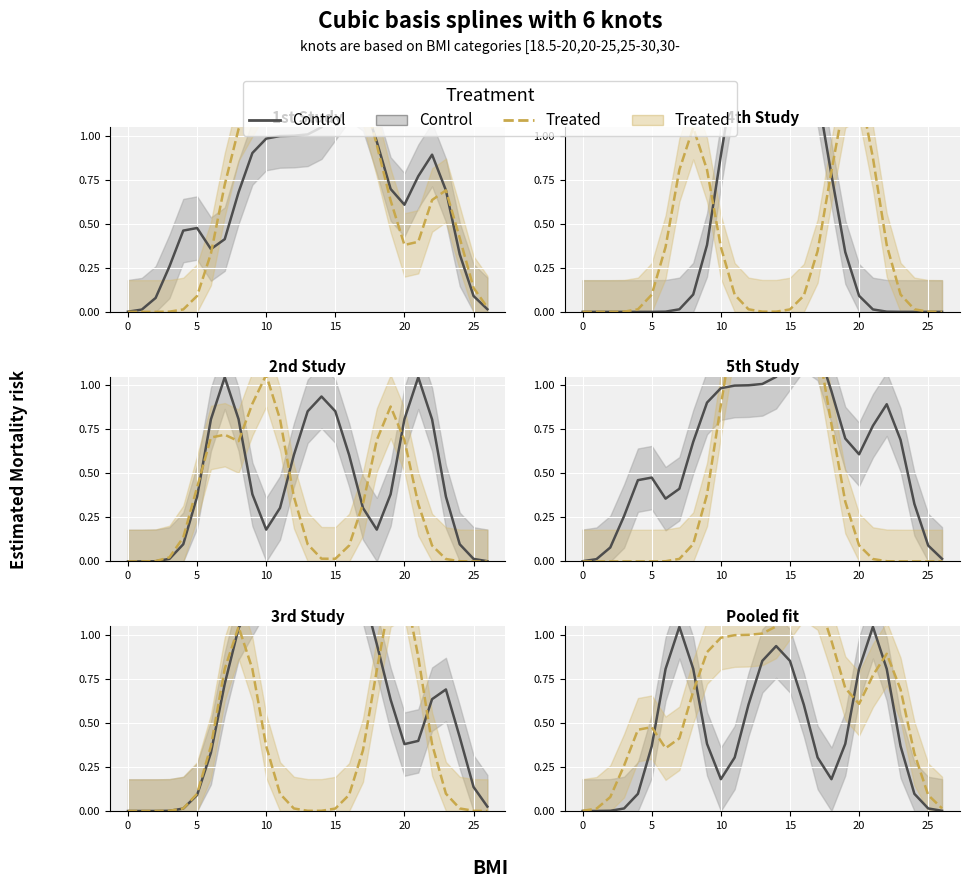

List the series in order of their peak value, lowest first.

Control, Treated